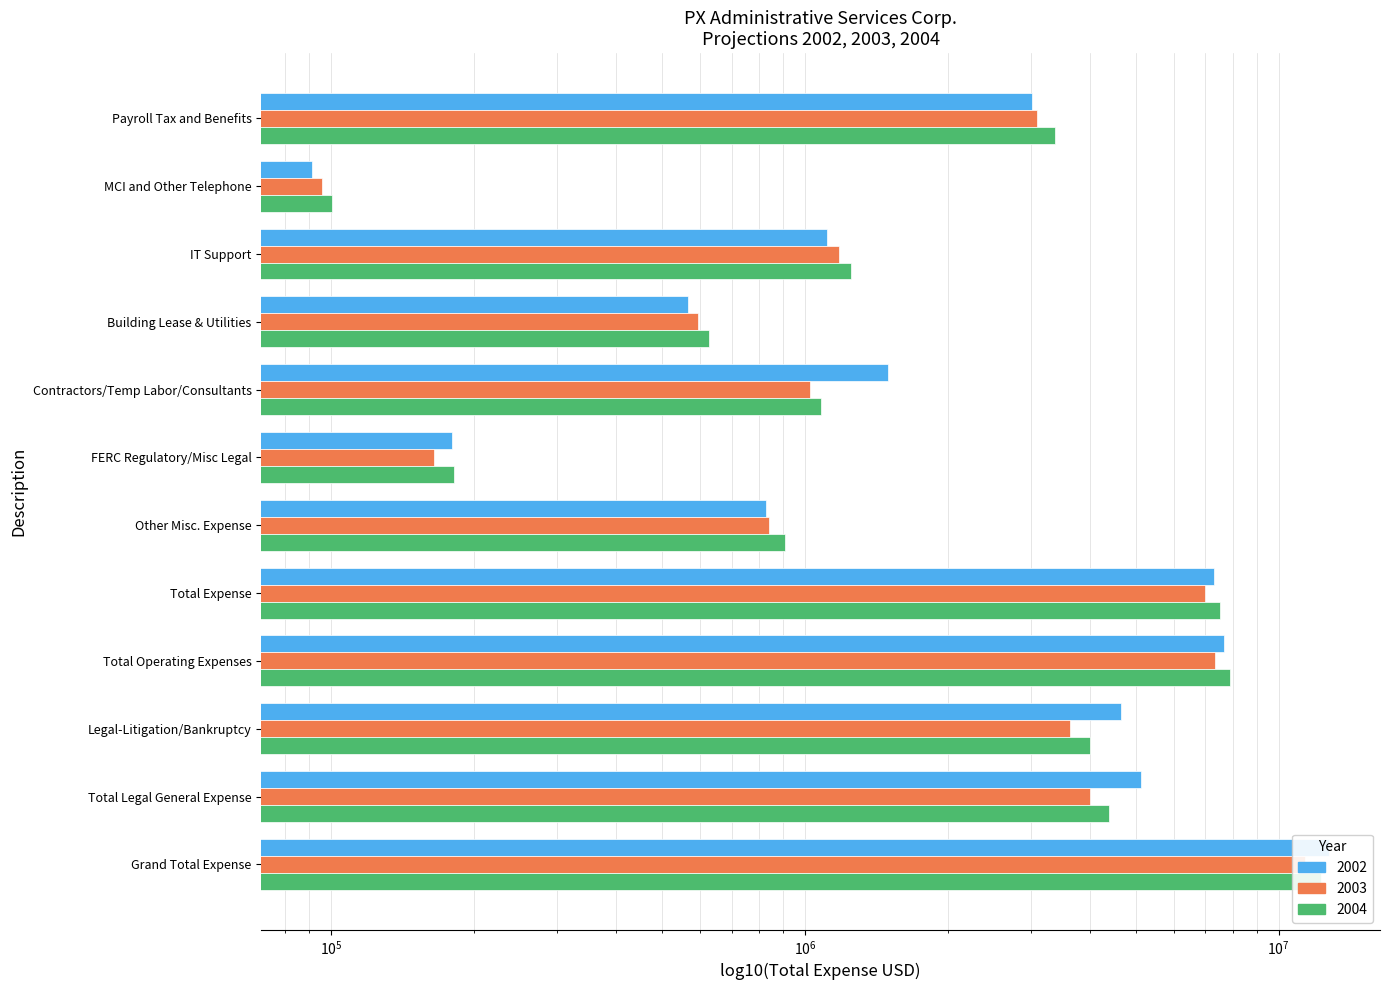

Are the bars horizontal?

Yes